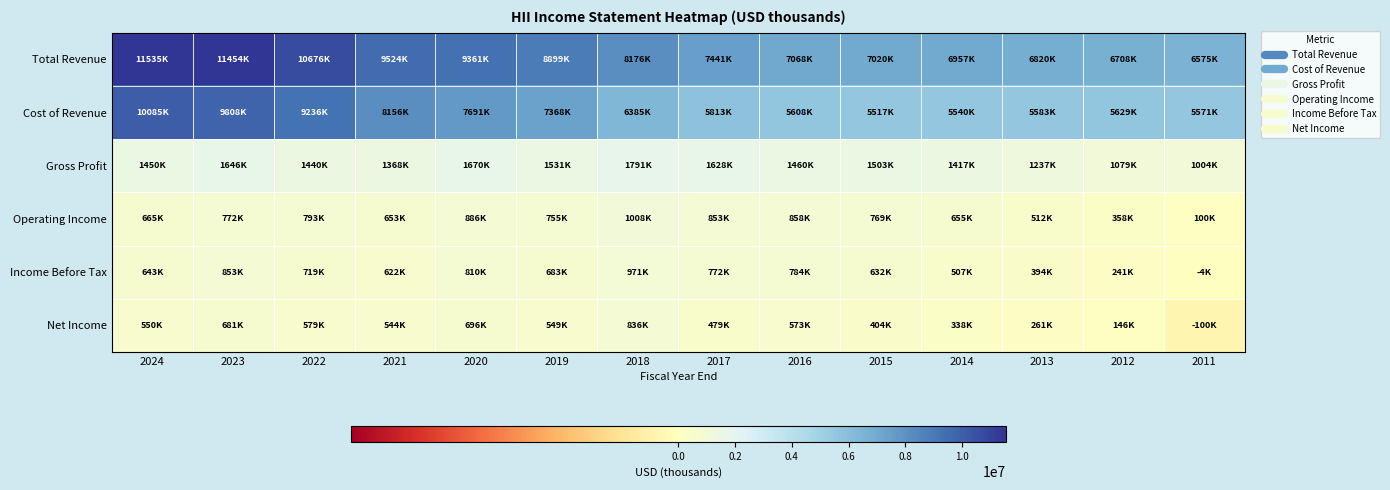

Reading left to right, extract all data points from this chart.

Total Revenue: 2024=11535000	2023=11454000	2022=10676000	2021=9524000	2020=9361000	2019=8899000	2018=8176000	2017=7441000	2016=7068000	2015=7020000	2014=6957000	2013=6820000	2012=6708000	2011=6575000
Cost of Revenue: 2024=10085000	2023=9808000	2022=9236000	2021=8156000	2020=7691000	2019=7368000	2018=6385000	2017=5813000	2016=5608000	2015=5517000	2014=5540000	2013=5583000	2012=5629000	2011=5571000
Gross Profit: 2024=1450000	2023=1646000	2022=1440000	2021=1368000	2020=1670000	2019=1531000	2018=1791000	2017=1628000	2016=1460000	2015=1503000	2014=1417000	2013=1237000	2012=1079000	2011=1004000
Operating Income: 2024=665000	2023=772000	2022=793000	2021=653000	2020=886000	2019=755000	2018=1008000	2017=853000	2016=858000	2015=769000	2014=655000	2013=512000	2012=358000	2011=100000
Income Before Tax: 2024=643000	2023=853000	2022=719000	2021=622000	2020=810000	2019=683000	2018=971000	2017=772000	2016=784000	2015=632000	2014=507000	2013=394000	2012=241000	2011=-4000
Net Income: 2024=550000	2023=681000	2022=579000	2021=544000	2020=696000	2019=549000	2018=836000	2017=479000	2016=573000	2015=404000	2014=338000	2013=261000	2012=146000	2011=-100000